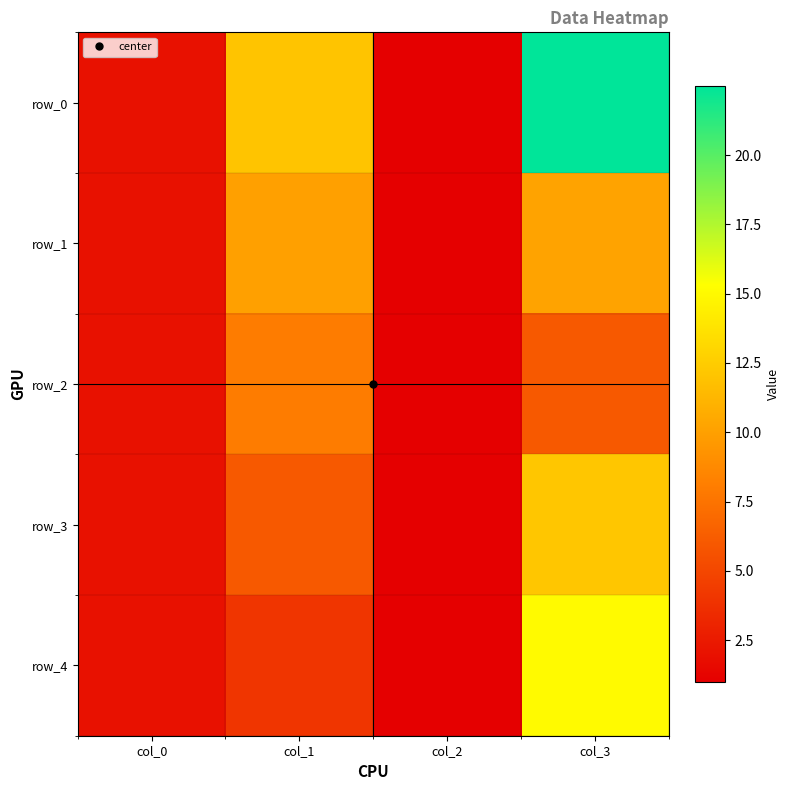

Which has a higher value, col_3 or col_0?

col_3